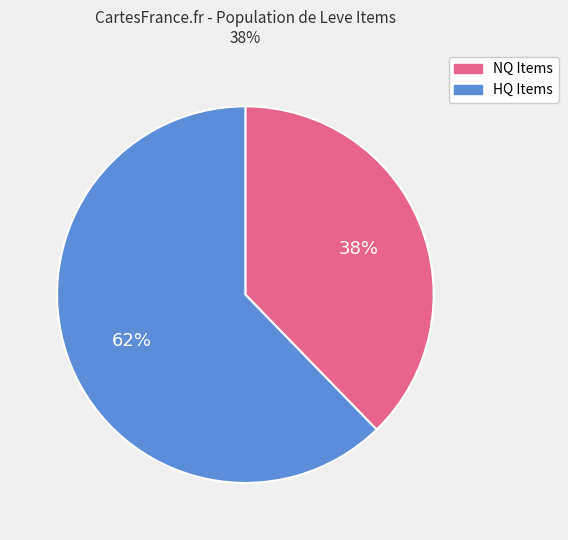

How many segments does this pie chart have?

2